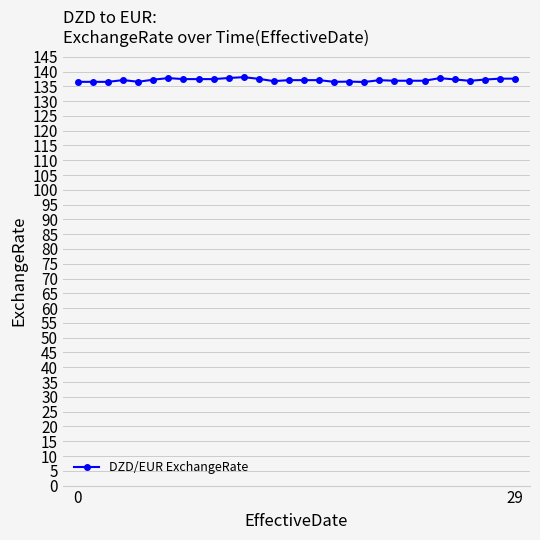

What is the average value?

137.1